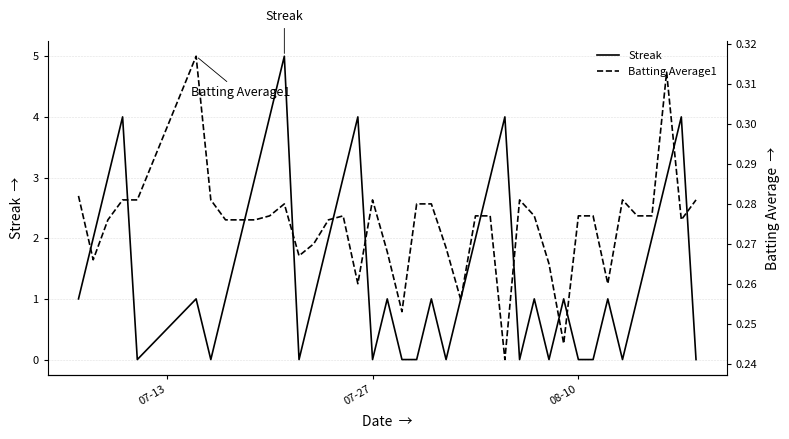

What is the maximum value for Batting Average1?

0.3